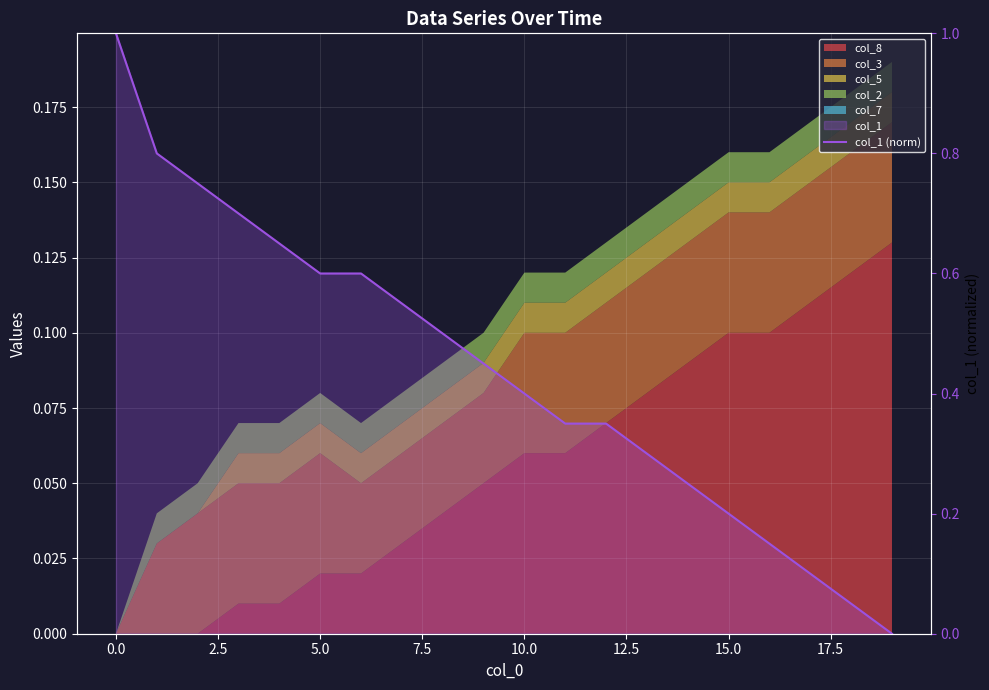

What is the label of the 1st point from the right?

19